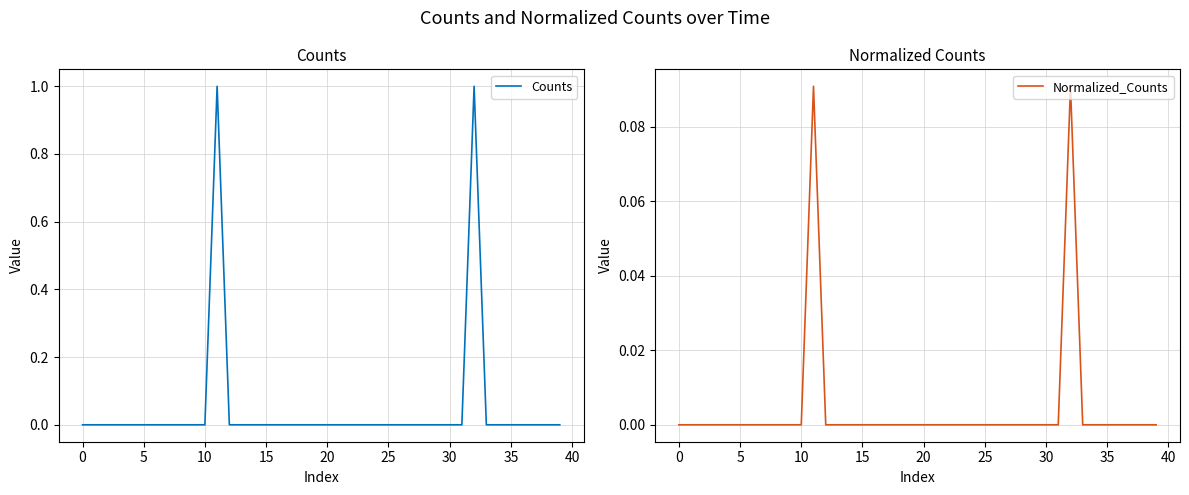

Between 5 and 26, which series saw the biggest shift?

Counts